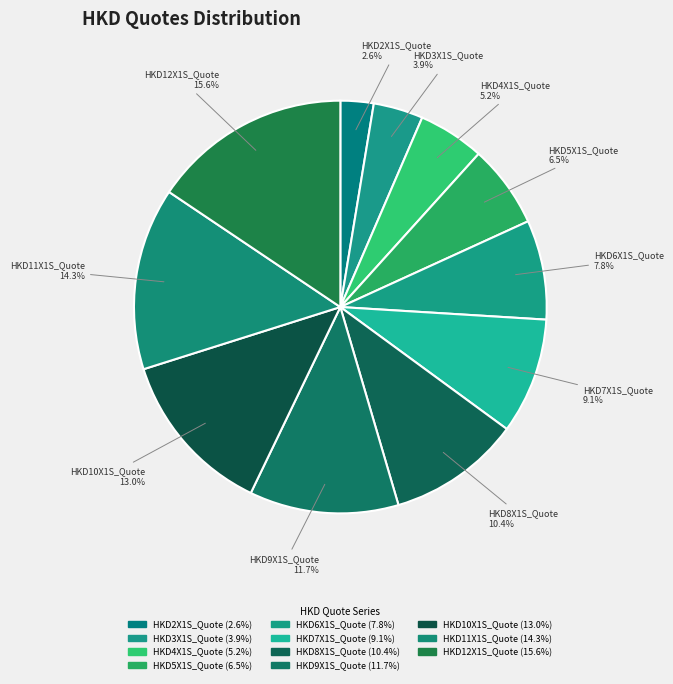

To the nearest percent, what is the combined percentage of HKD5X1S_Quote and HKD3X1S_Quote?

10%